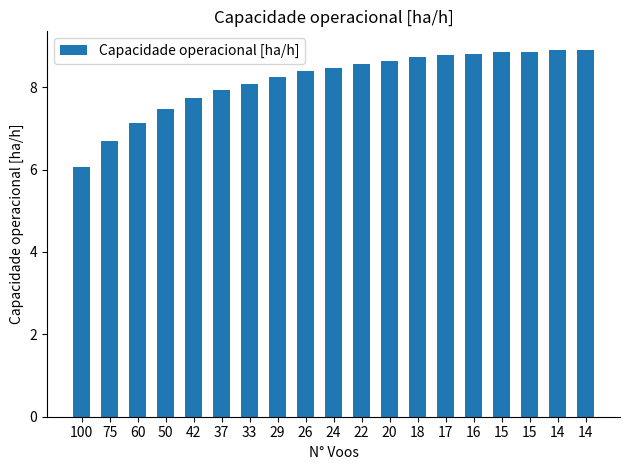

How many bars are there in total?

19